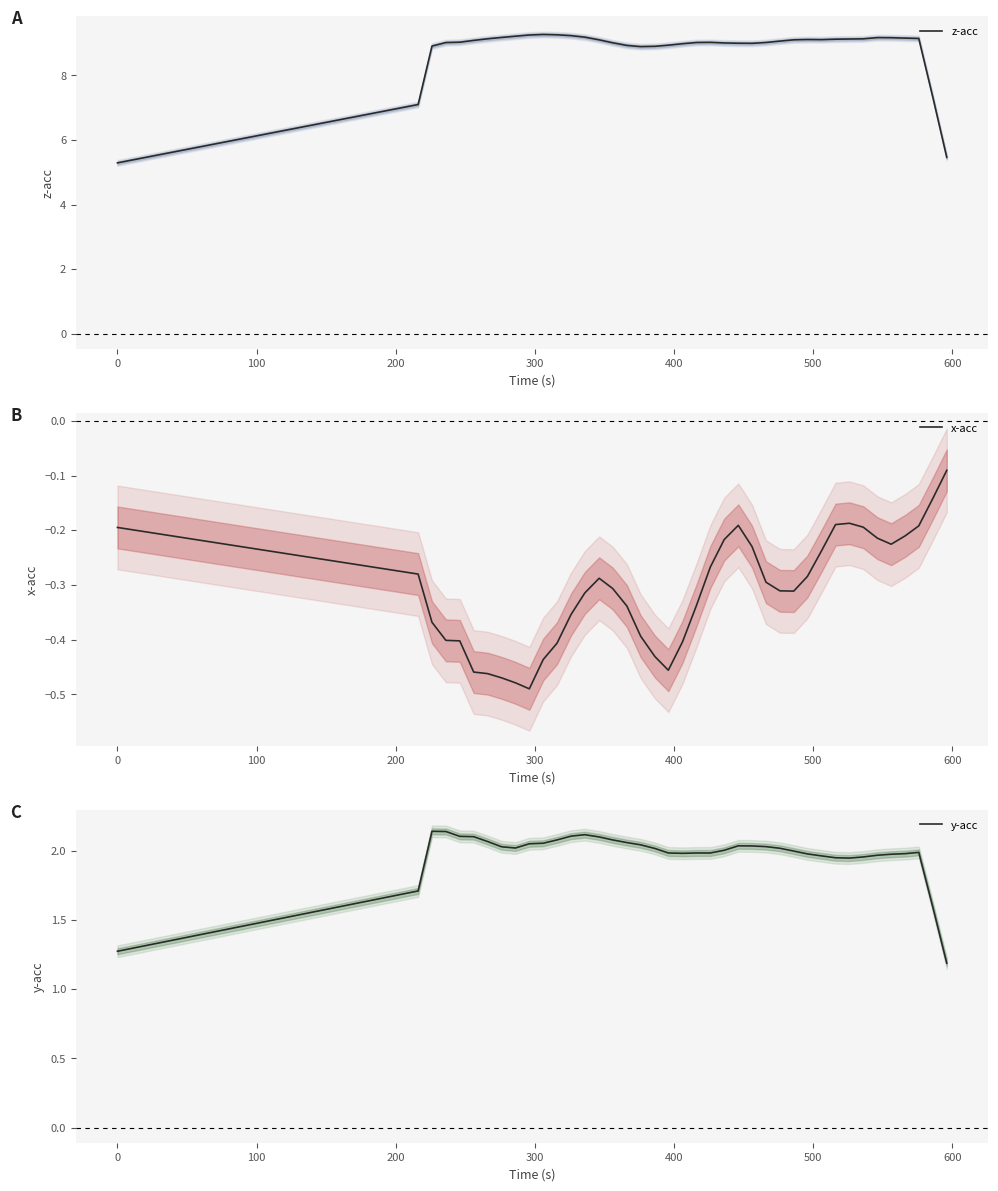

Reading right to left, list all the values displayed in this chart.

z-acc: 5.5	7.3	9.1	9.2	9.2	9.2	9.1	9.1	9.1	9.1	9.1	9.1	9.1	9.0	9.0	9.0	9.0	9.0	9.0	9.0	8.9	8.9	8.9	8.9	9.0	9.1	9.2	9.2	9.3	9.3	9.3	9.2	9.2	9.1	9.1	9.0	9.0	8.9	7.1	5.3
x-acc: -0.1	-0.1	-0.2	-0.2	-0.2	-0.2	-0.2	-0.2	-0.2	-0.2	-0.3	-0.3	-0.3	-0.3	-0.2	-0.2	-0.2	-0.3	-0.3	-0.4	-0.5	-0.4	-0.4	-0.3	-0.3	-0.3	-0.3	-0.4	-0.4	-0.4	-0.5	-0.5	-0.5	-0.5	-0.5	-0.4	-0.4	-0.4	-0.3	-0.2
y-acc: 1.2	1.6	2.0	2.0	2.0	2.0	2.0	1.9	1.9	2.0	2.0	2.0	2.0	2.0	2.0	2.0	2.0	2.0	2.0	2.0	2.0	2.0	2.0	2.1	2.1	2.1	2.1	2.1	2.1	2.1	2.1	2.0	2.0	2.1	2.1	2.1	2.1	2.1	1.7	1.3